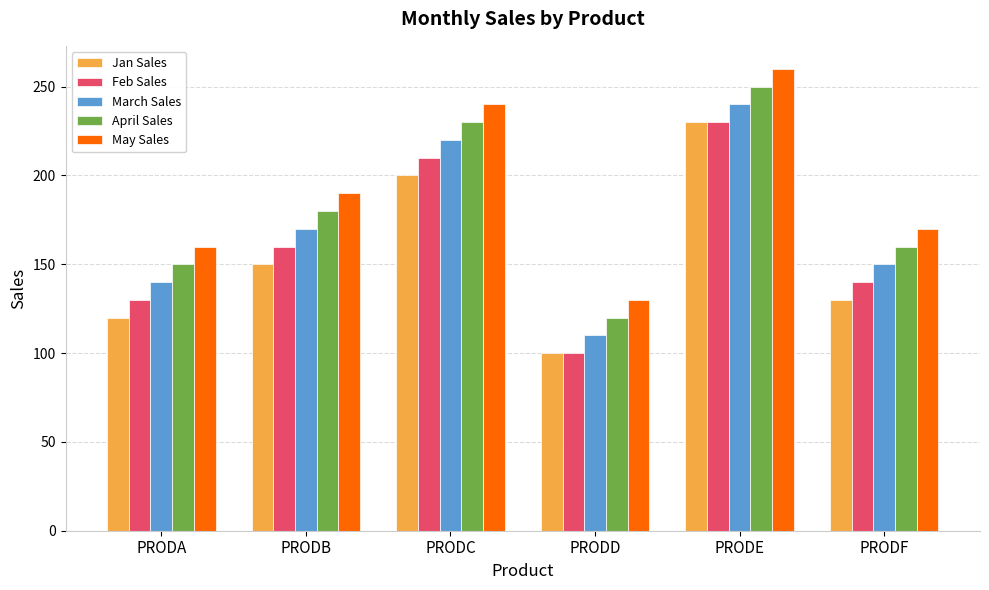

Which series has the largest total across all categories?

May Sales